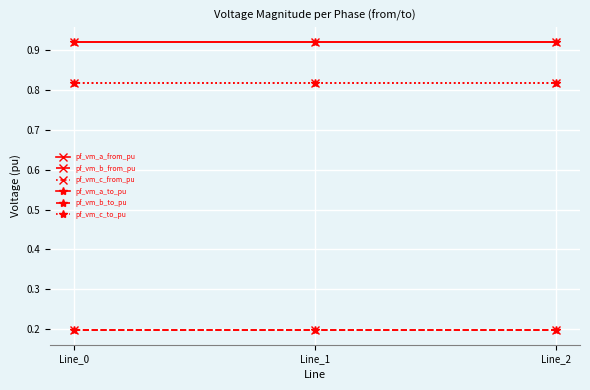

How many pf_vm_c_from_pu values are between 0 and 1?

3